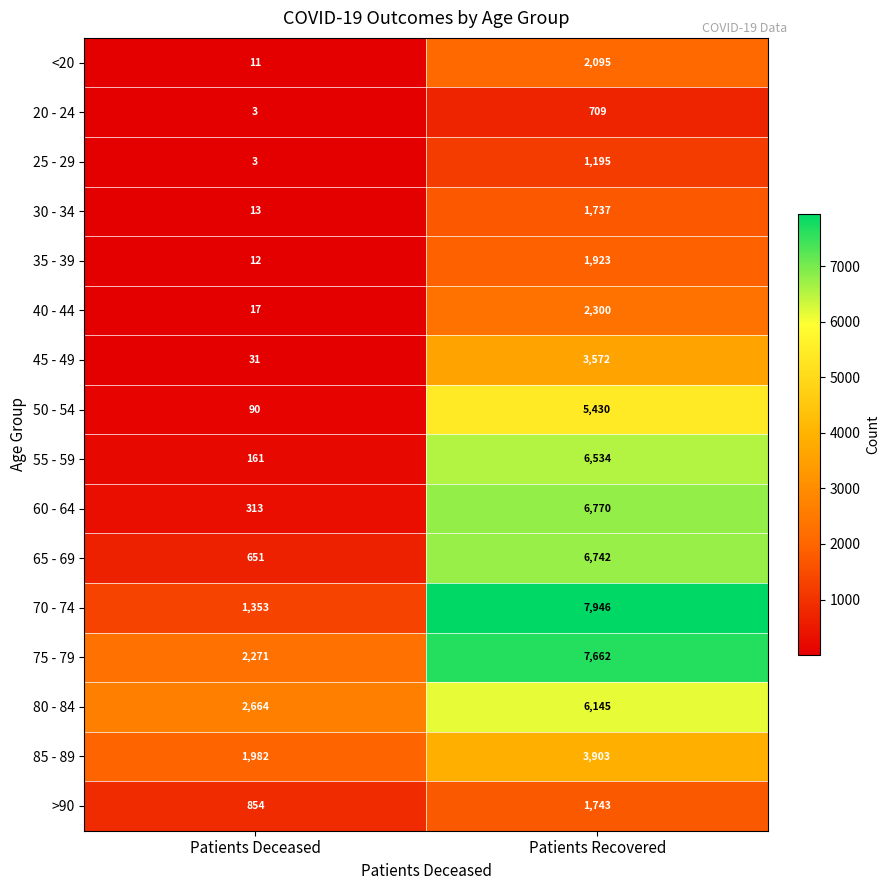

At which category is the sum across all series the highest?

Patients Recovered